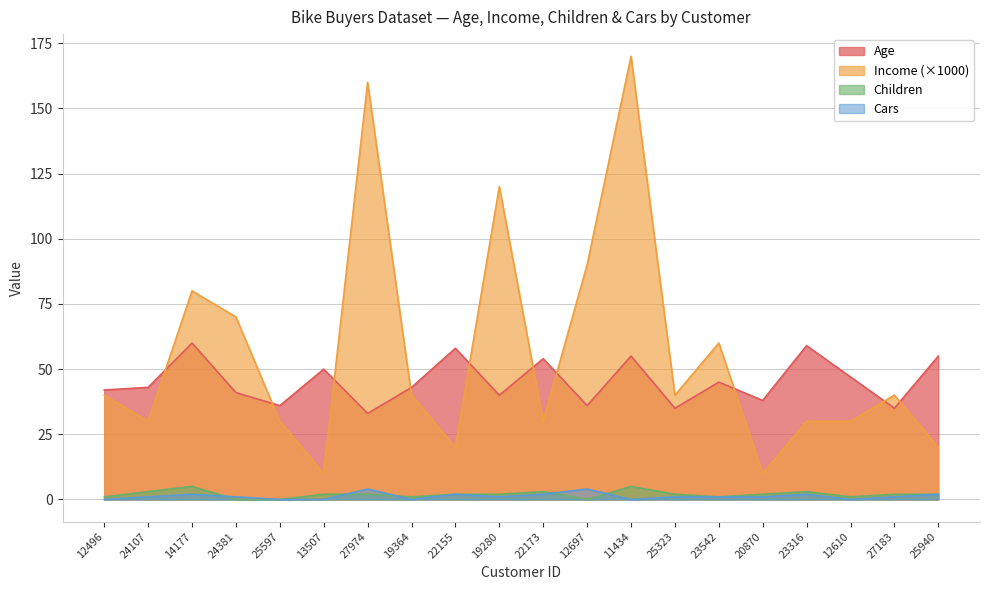

What position from the left is 22155?

9